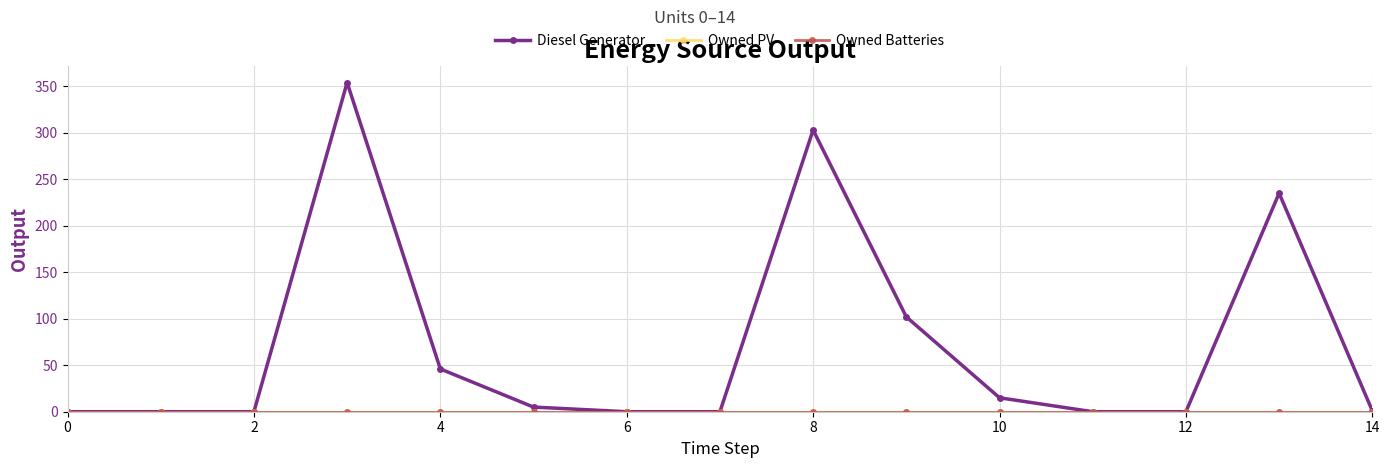

Is this an area chart (filled region under the line)?

No